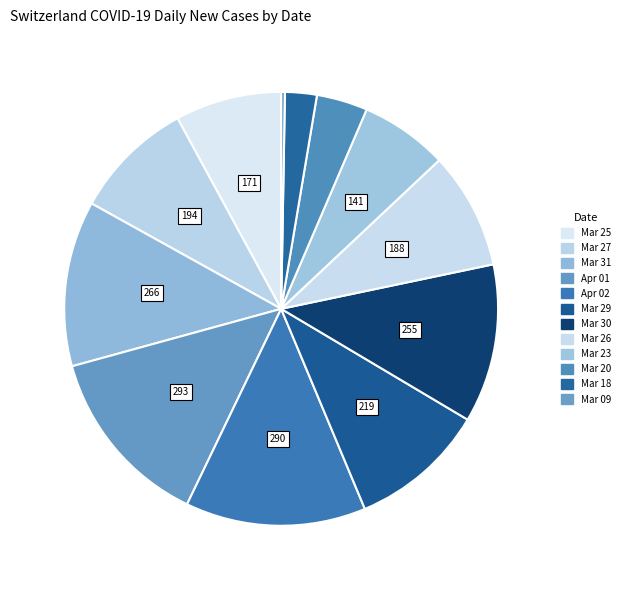

What is the smallest slice in the pie chart?

2020-03-09